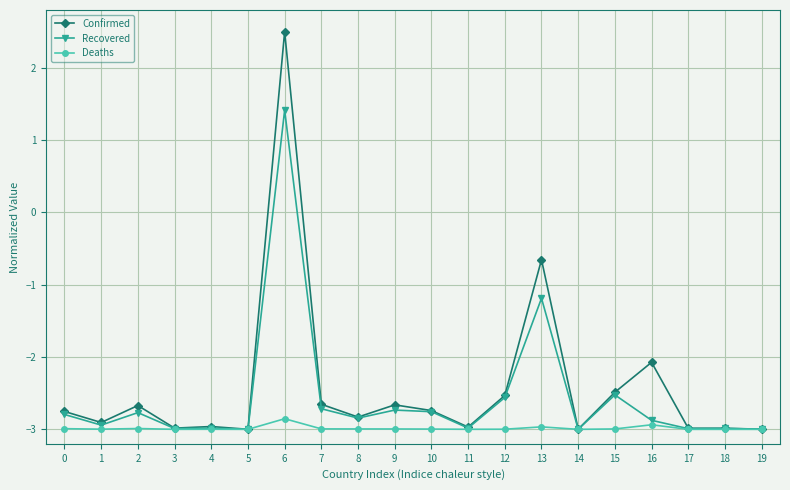

At which label does Recovered first exceed -2?

6